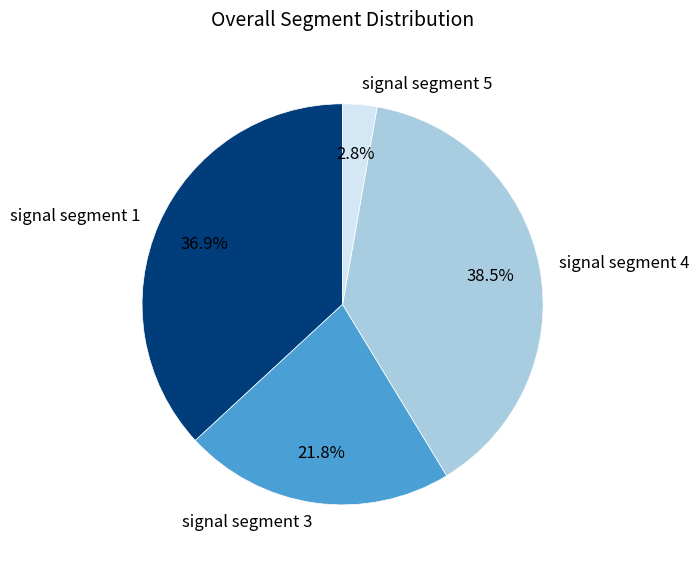

Does signal segment 3 account for over 50% of the chart?

No